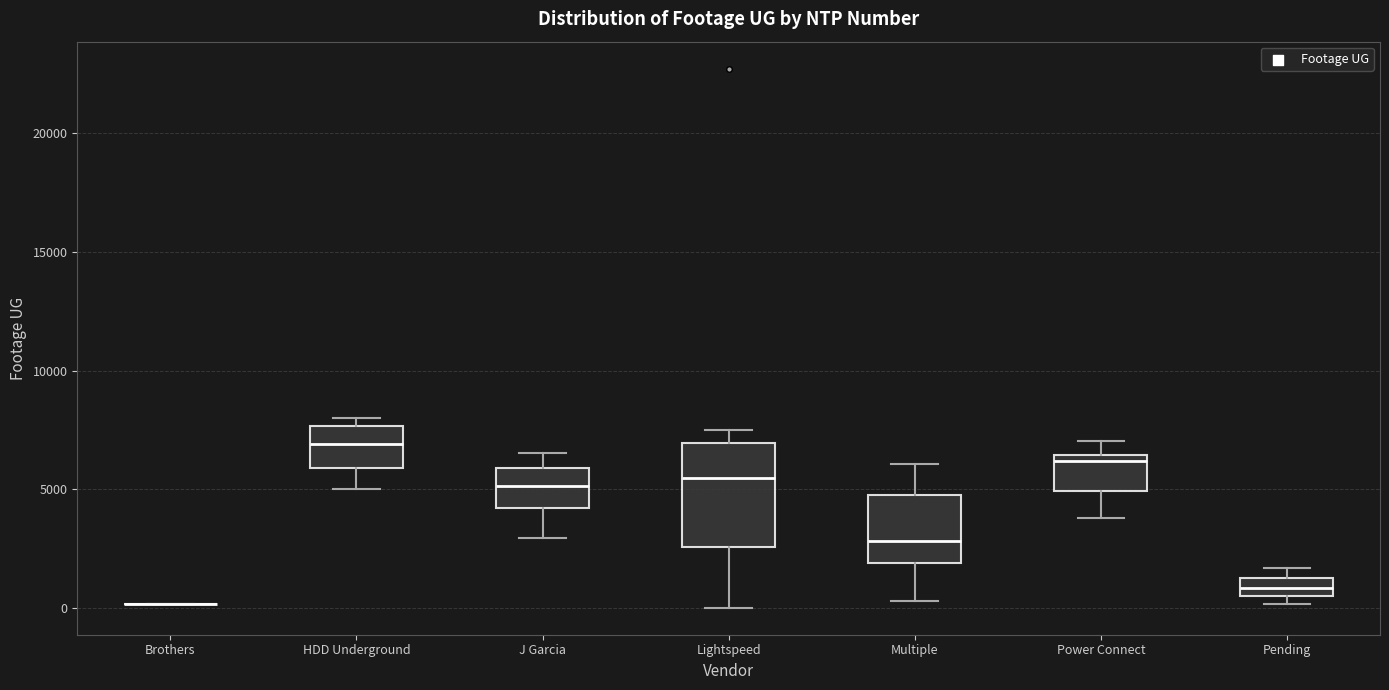

Reading left to right, read every box against the y-axis: the position of its median line, the range the box covers, and the ends of its whiskers. The values are not printed on the chart, so give them approximately, as read against the axis.

Brothers: box collapsed to a line at 0, whiskers 0 to 0
HDD Underground: median 7000, box 6000 to 7500, whiskers 5000 to 8000
J Garcia: median 5000, box 4000 to 6000, whiskers 3000 to 6500
Lightspeed: median 5500, box 2500 to 7000, whiskers 0 to 7500
Multiple: median 3000, box 2000 to 5000, whiskers 500 to 6000
Power Connect: median 6000, box 5000 to 6500, whiskers 4000 to 7000
Pending: median 1000, box 500 to 1500, whiskers 0 to 1500 (above the box's upper edge)